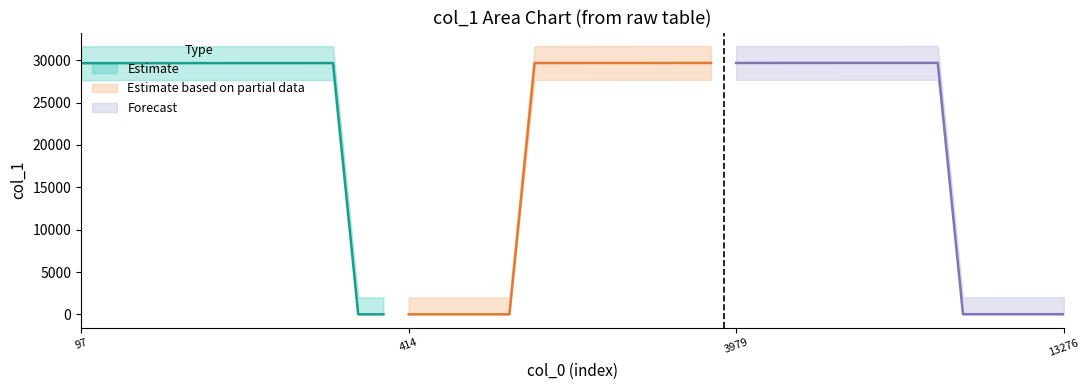

Which has a higher value, 20 or 26?

26